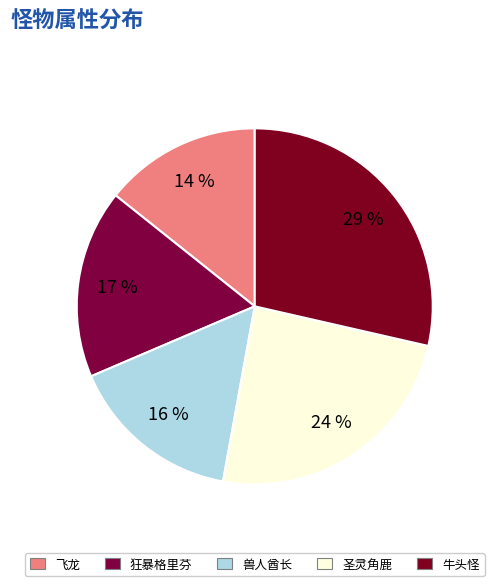

Count the number of slices in the pie.

5